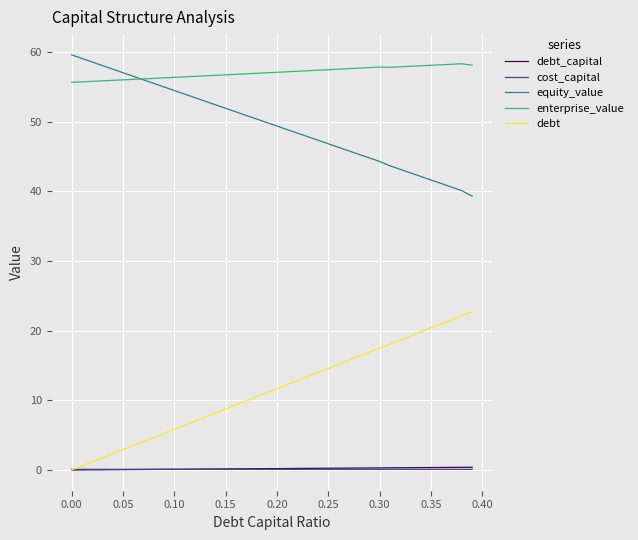

True or false: enterprise_value and debt cross at least once.

False